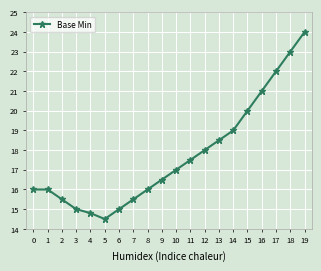

The chart shows a value of 25.8 at 4. True or false?

False